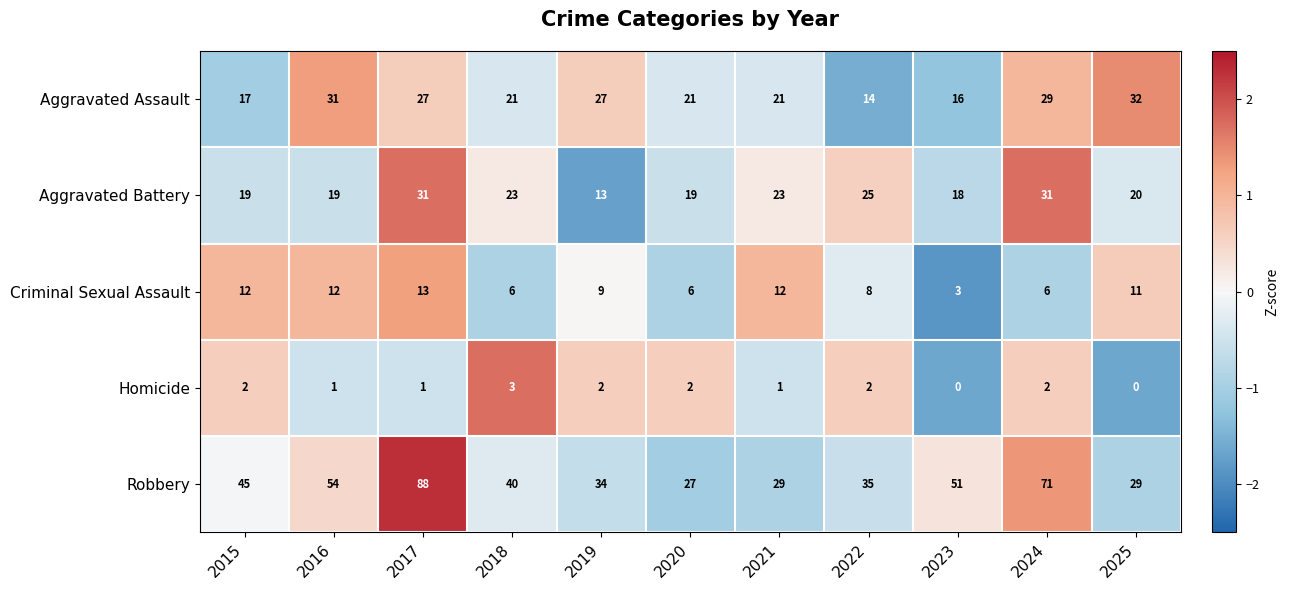

Rank the series at 2019 from highest to lowest value.

Robbery, Aggravated Assault, Aggravated Battery, Criminal Sexual Assault, Homicide